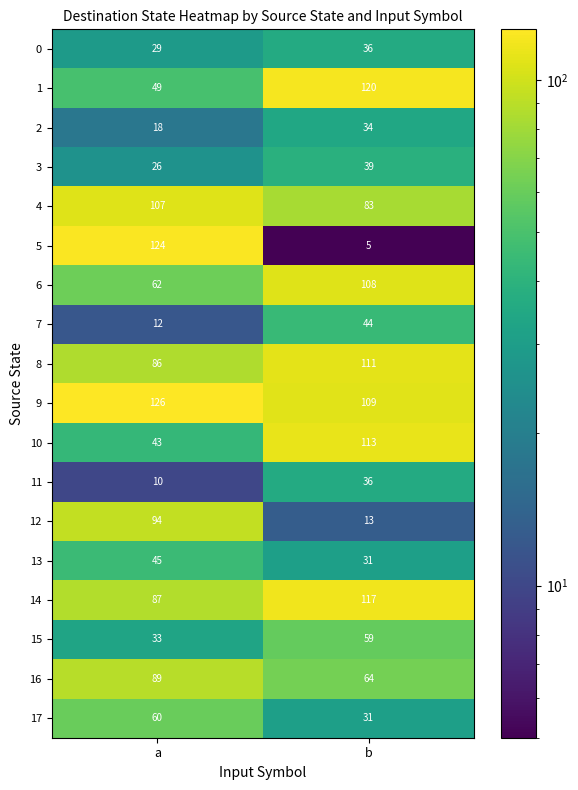

At which category is the sum across all series the highest?

b